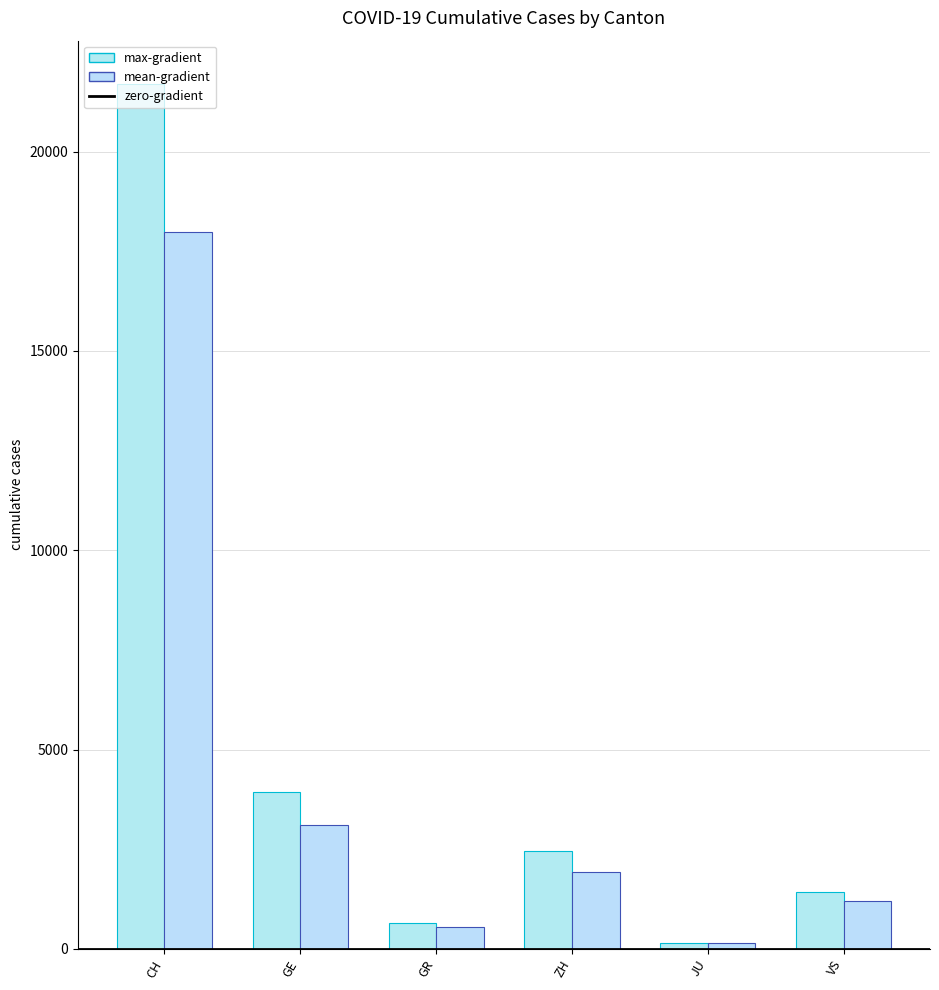

Rank the series by their maximum value, from highest to lowest.

max-gradient, mean-gradient